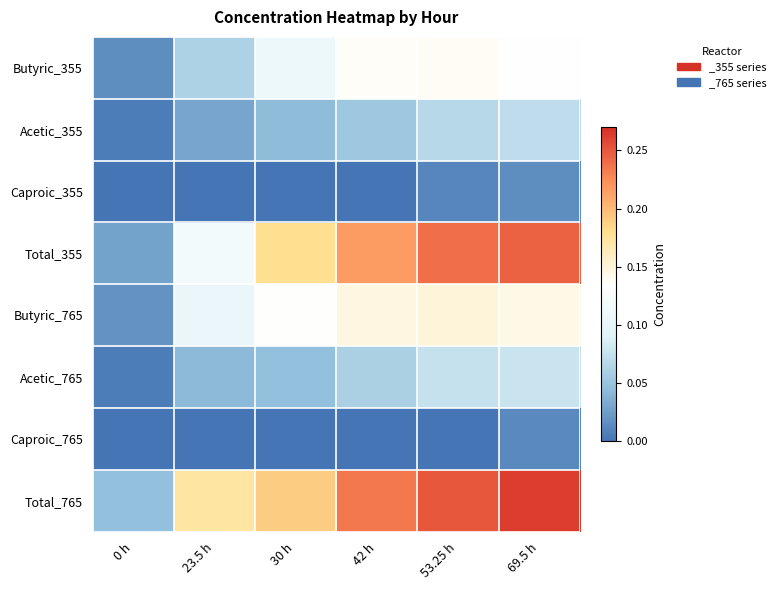

Between 30 h and 0 h, which is larger?

30 h